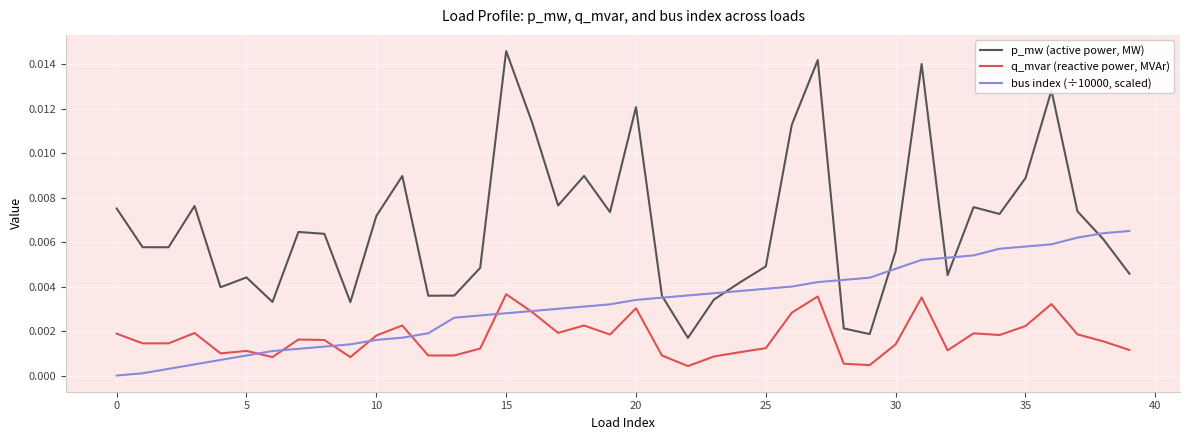

Which series has the largest total across all categories?

p_mw (active power, MW)